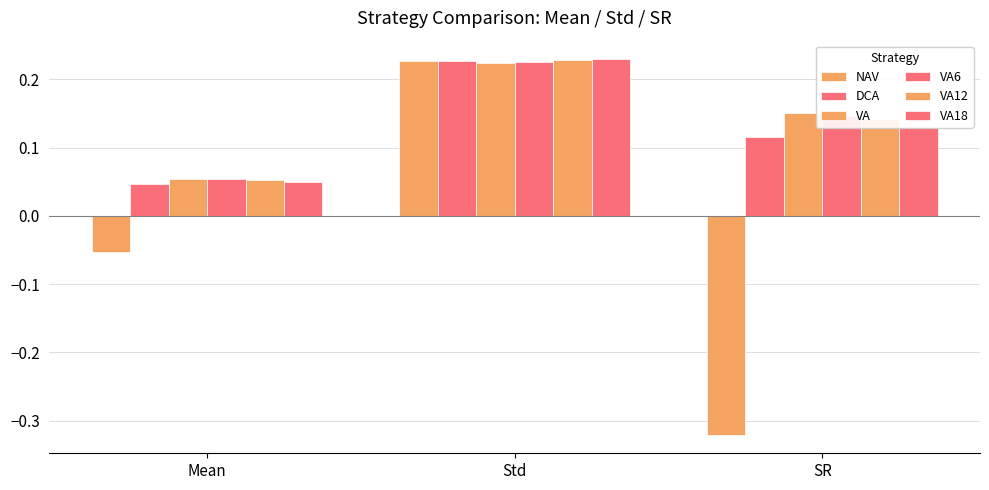

How many distinct data groups are displayed?

6